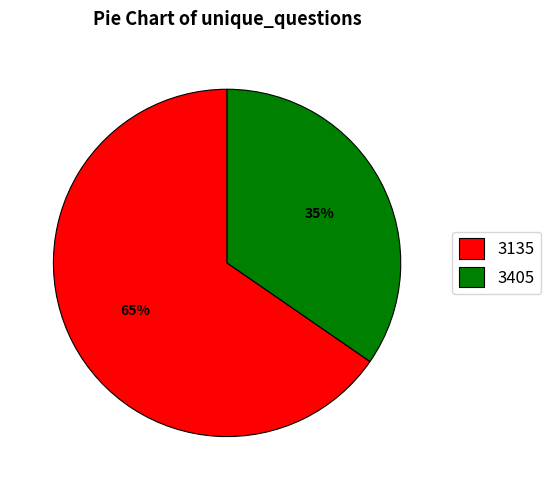

Count the number of slices in the pie.

2